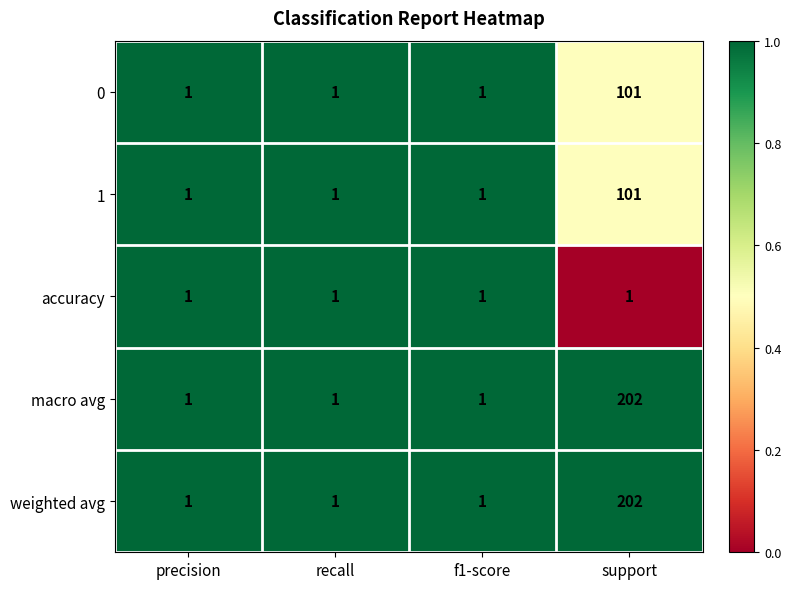

What is the total value across all series at recall?

5